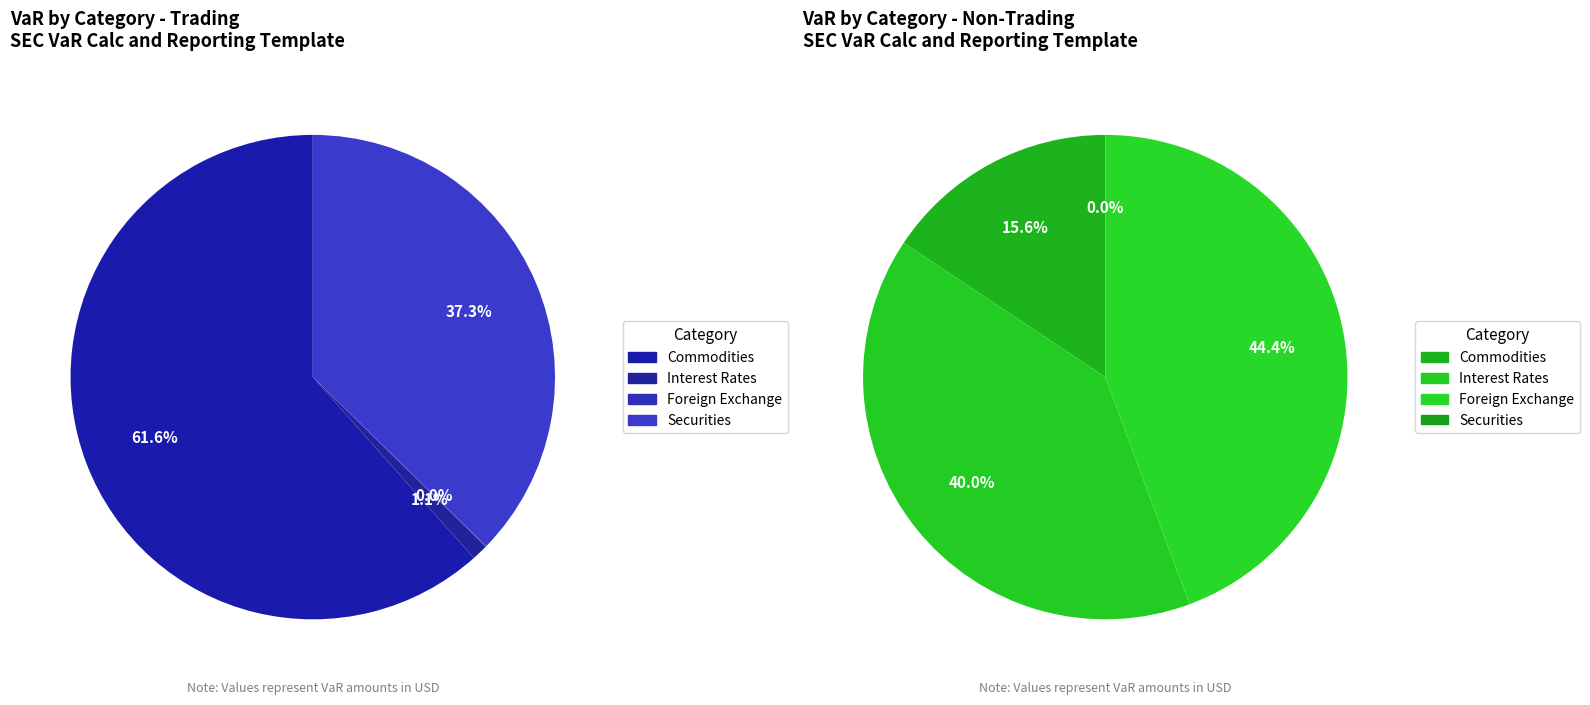

How many segments does this pie chart have?

4